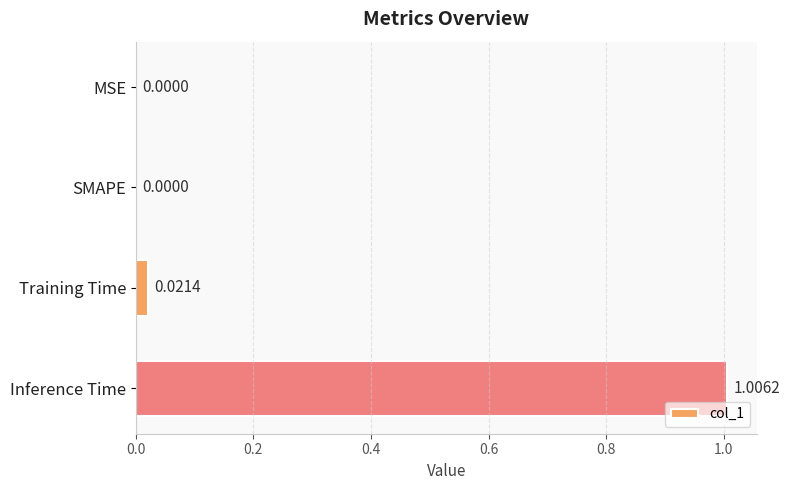

What is the change in value from MSE to Inference Time?

+1.0